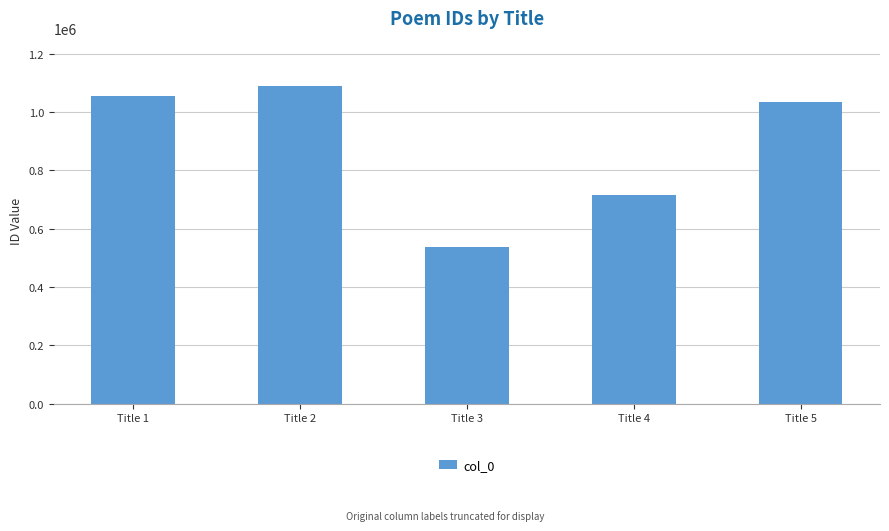

Between Title 4 and Title 2, which is larger?

Title 2